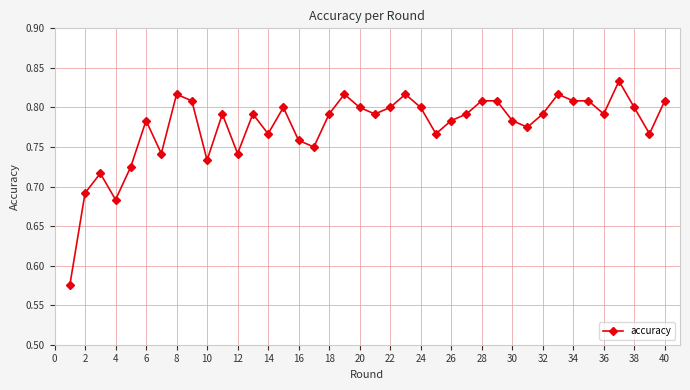

True or false: there are more than 1 points higher than both neighbors.

True